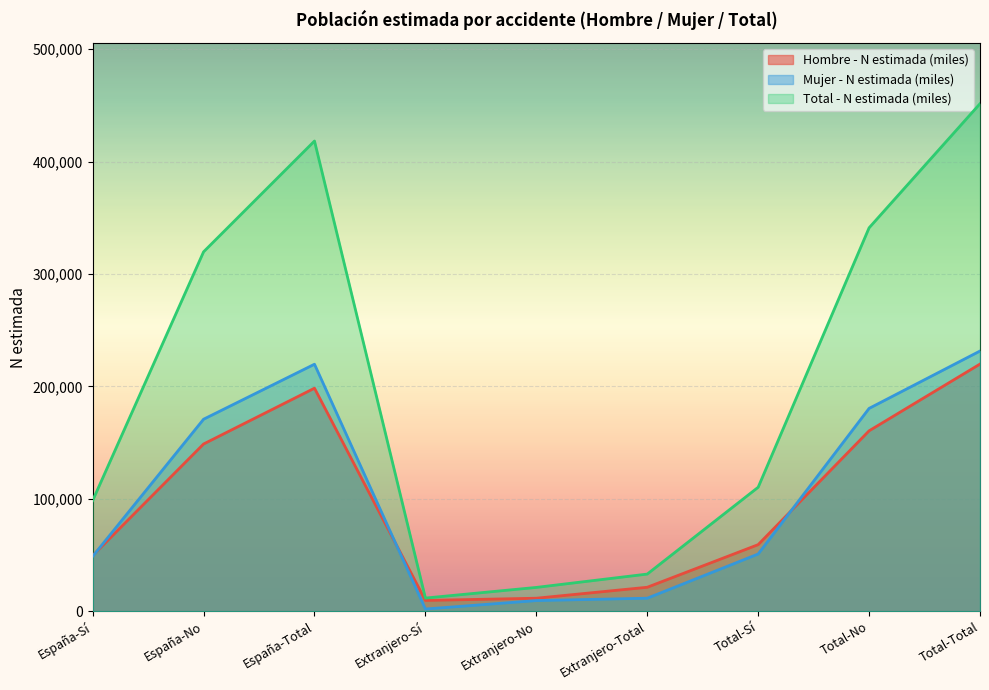

At which label does Mujer - N estimada (miles) reach its peak?

Total-Total